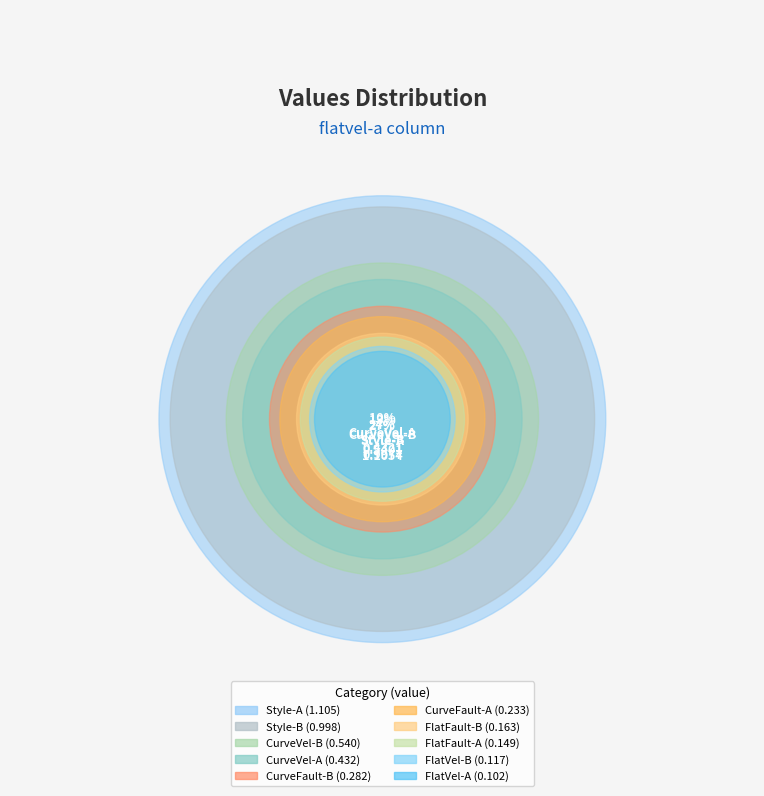

To the nearest percent, what is the average slice percentage?

10%